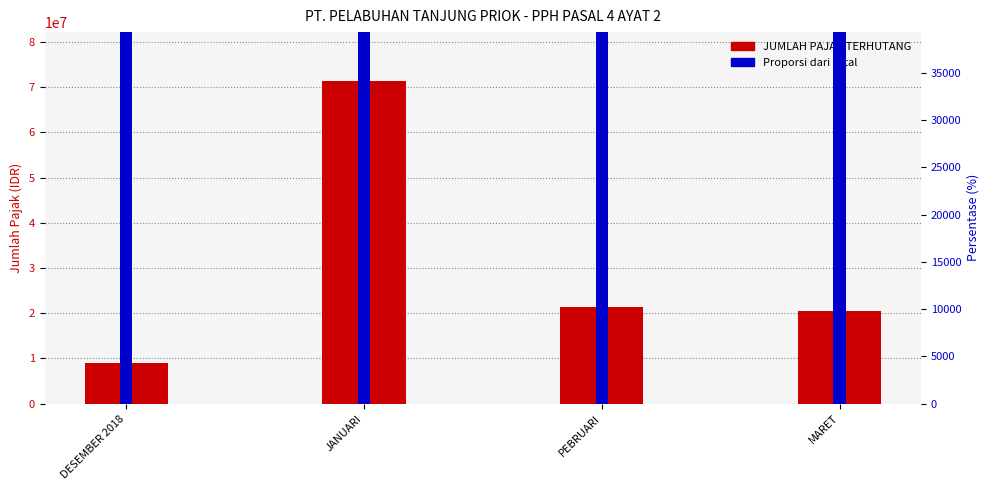

Between JANUARI and MARET, which series saw the biggest shift?

JUMLAH PAJAK TERHUTANG